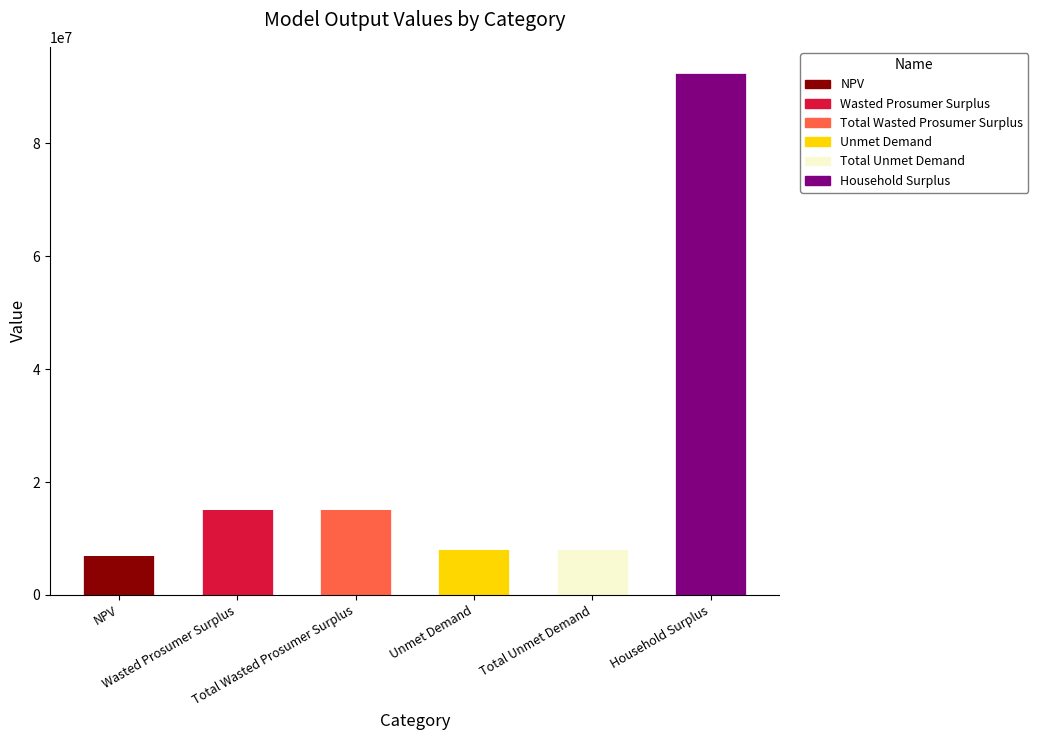

Is it true that Unmet Demand equals -3255958.7 at Total Wasted Prosumer Surplus?

False